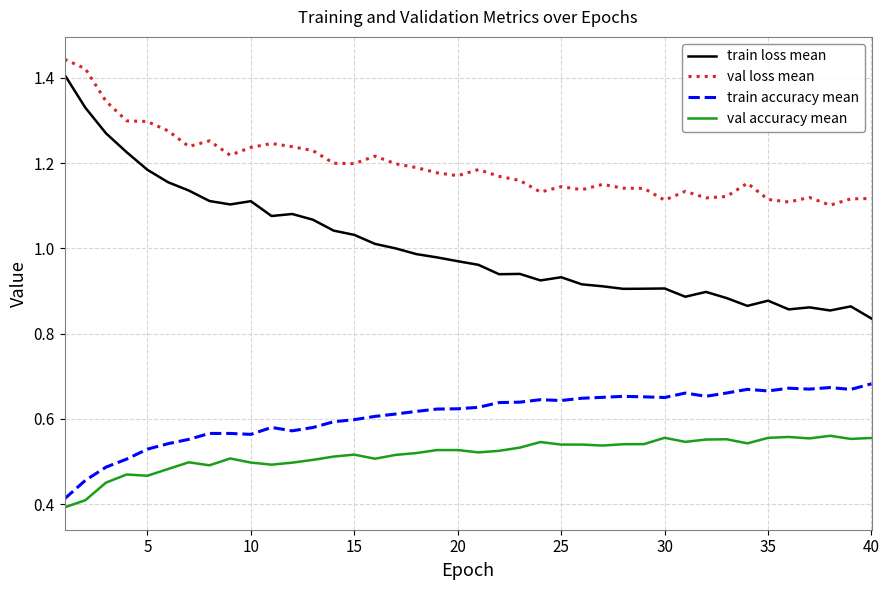

Which series has the widest spread of values?

train loss mean